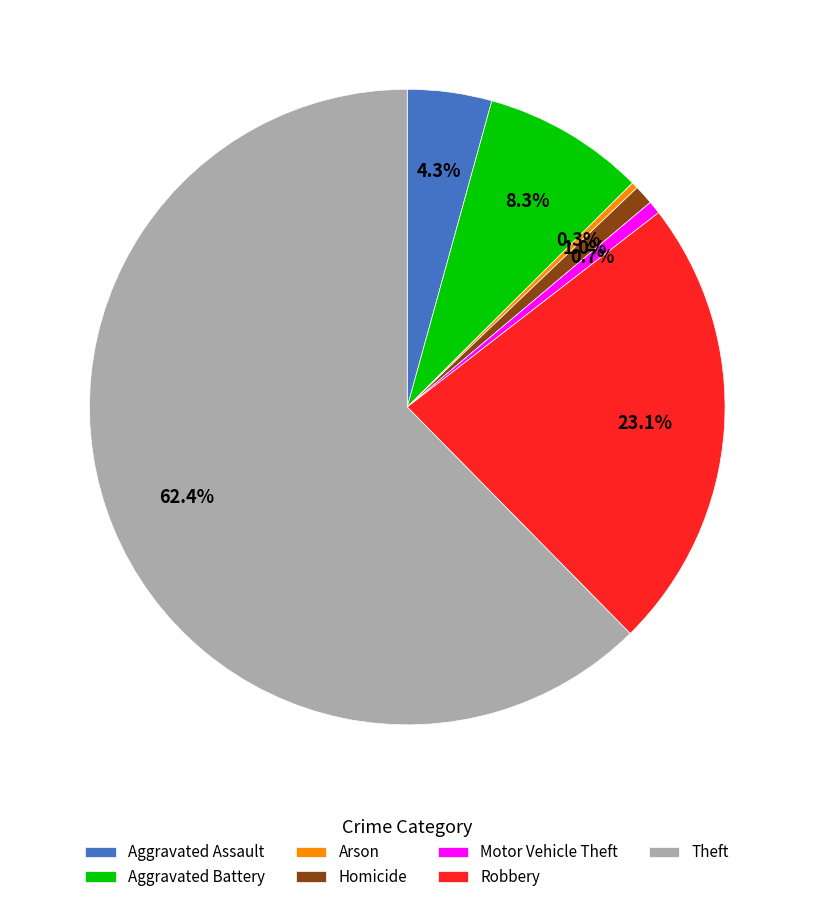

What is the largest slice in the pie chart?

Theft